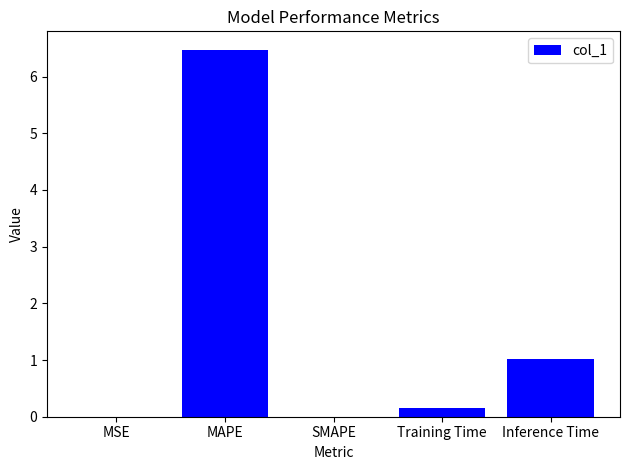

What is the change in value from SMAPE to Training Time?

+0.2